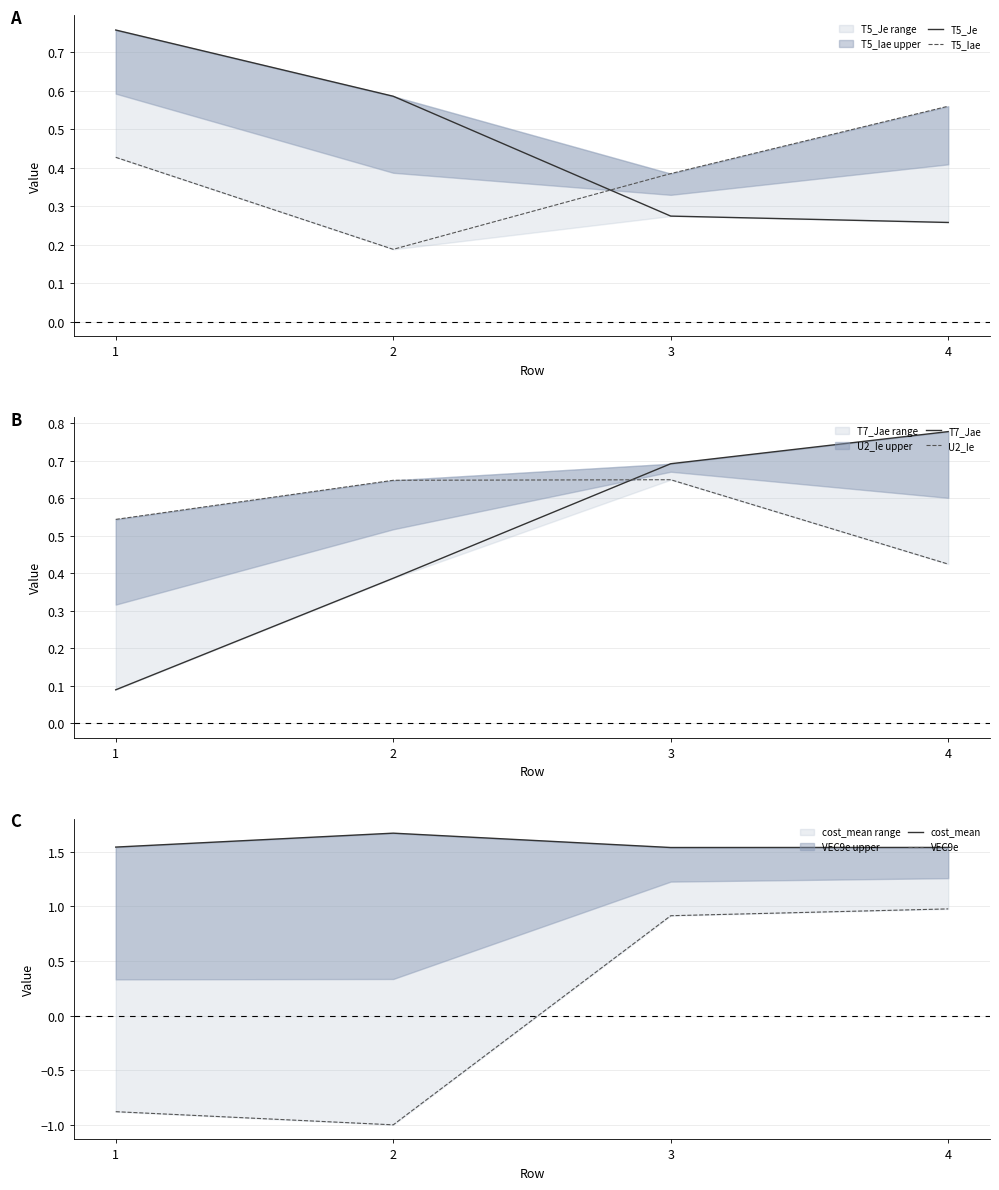

Rank the series at 3 from highest to lowest value.

cost_mean, VEC9e, T7_Jae, U2_Ie, T5_Iae, T5_Je